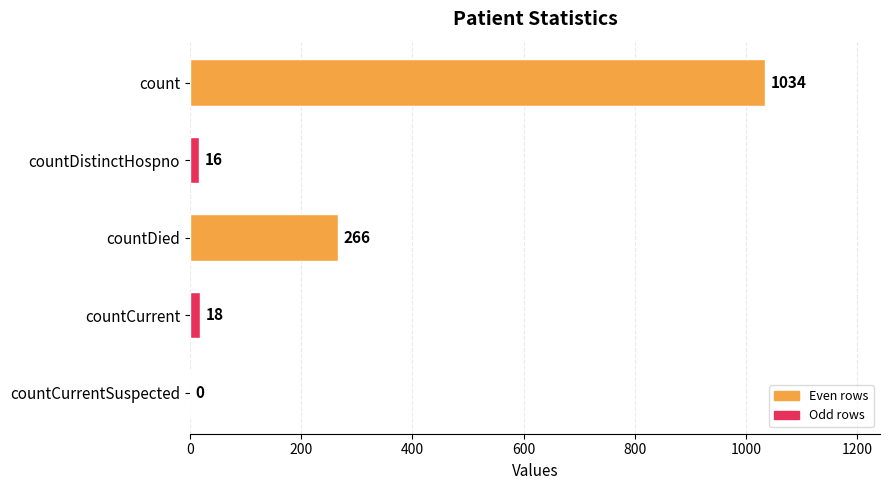

Count the number of data series in this chart.

1